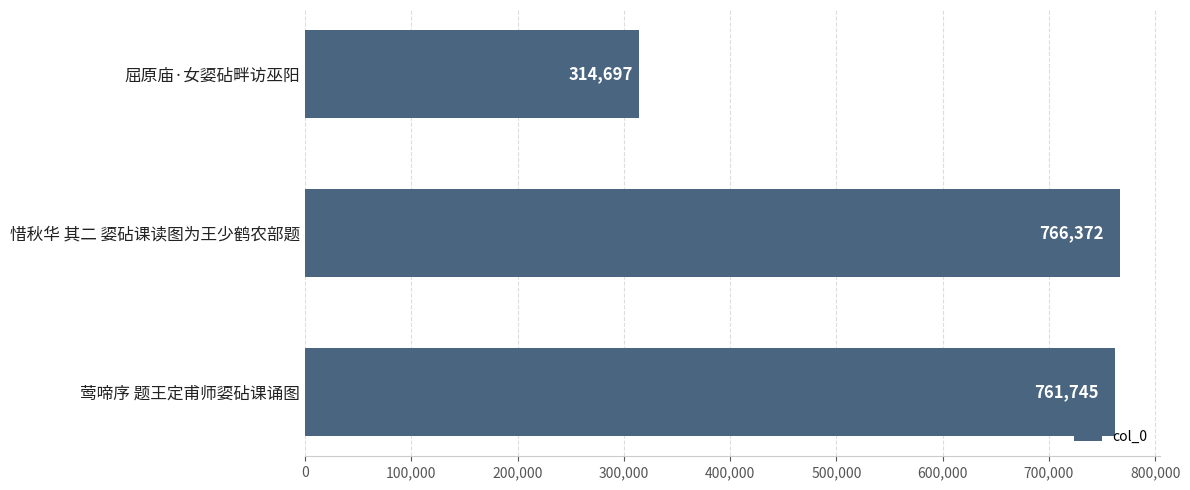

How many categories are shown in the chart?

3